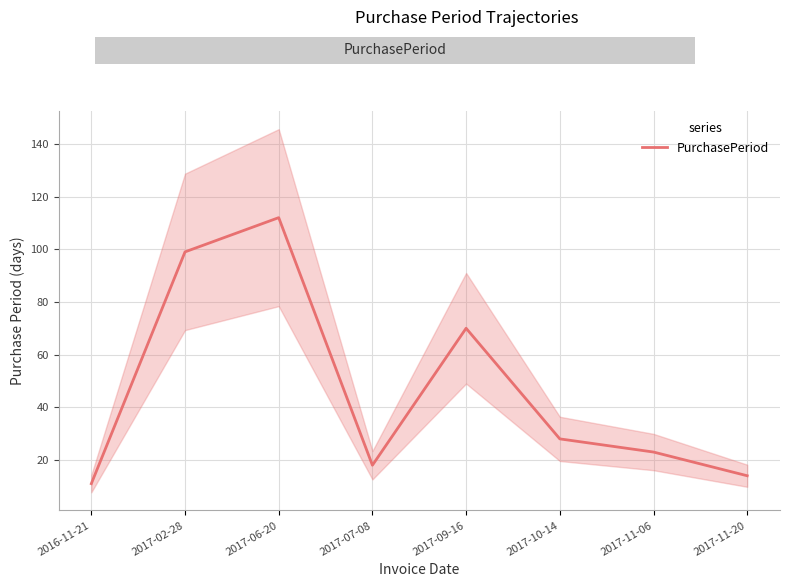

What is the sum of all values?

375